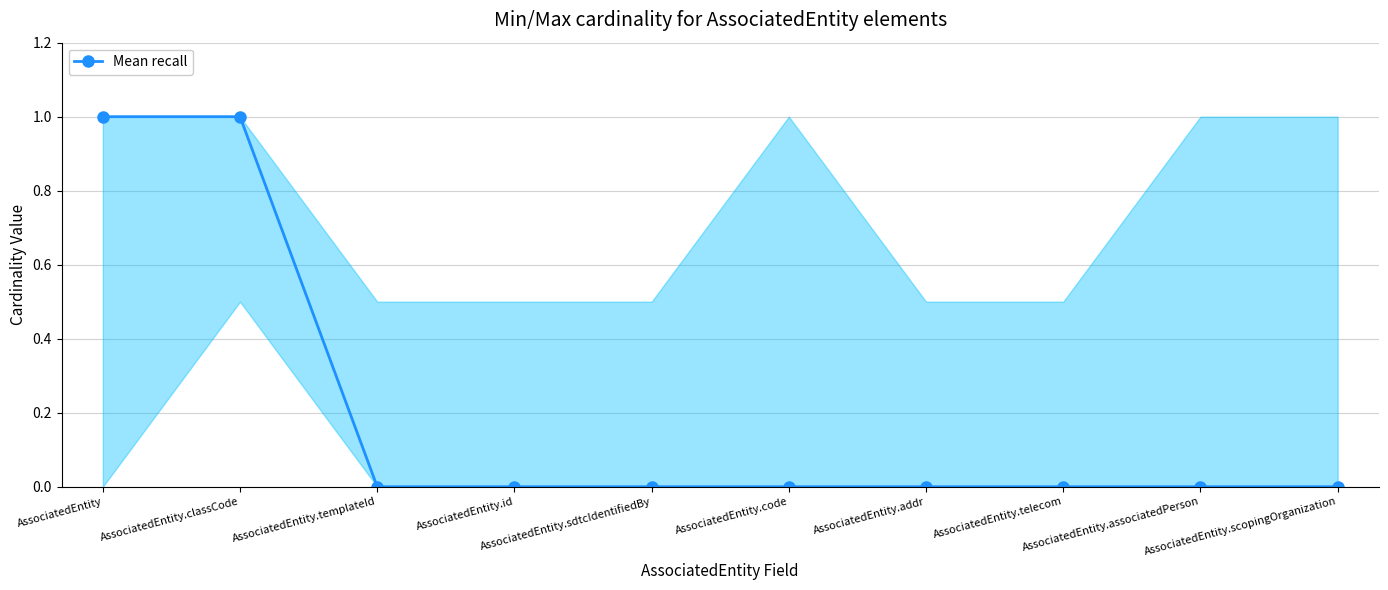

What is the label of the 2nd point from the left?

AssociatedEntity.classCode